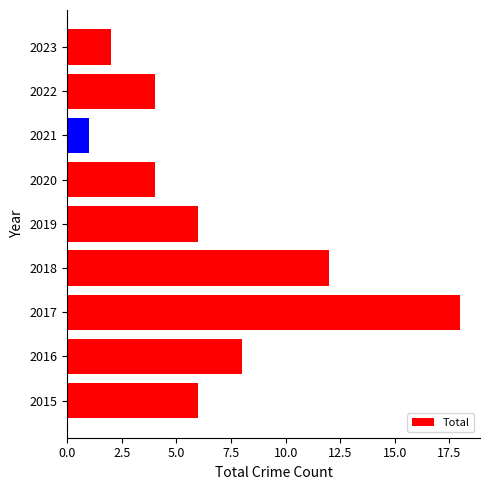

What is the sum of all values?

61